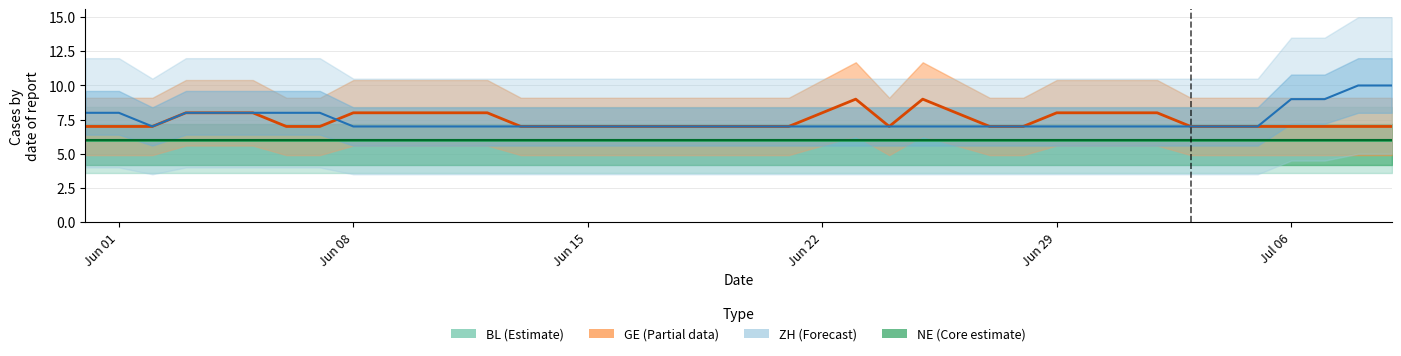

What is the sum of all ZH trend values?

297